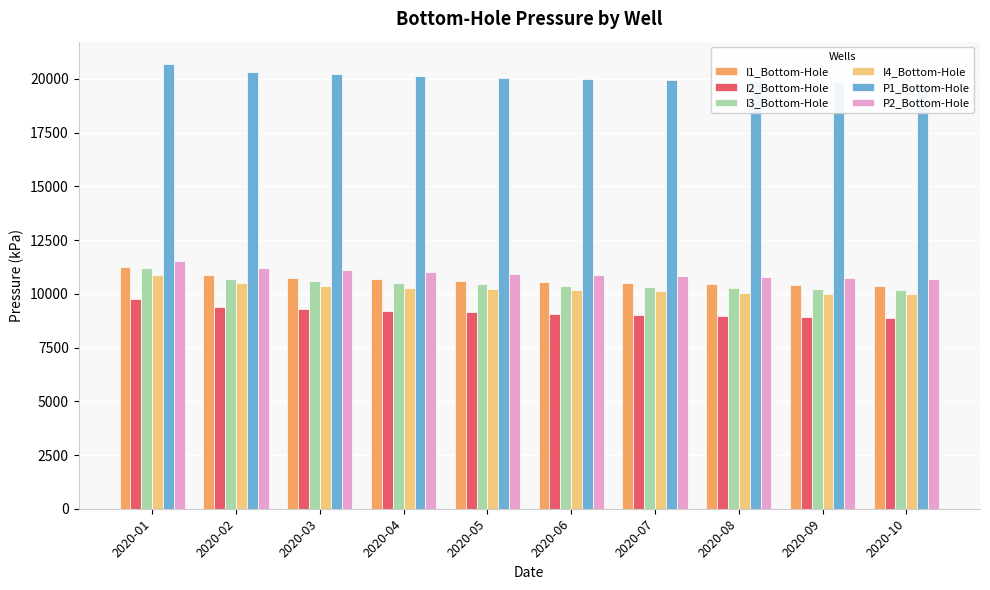

Which has a higher value, 2020-05 or 2020-10?

2020-05